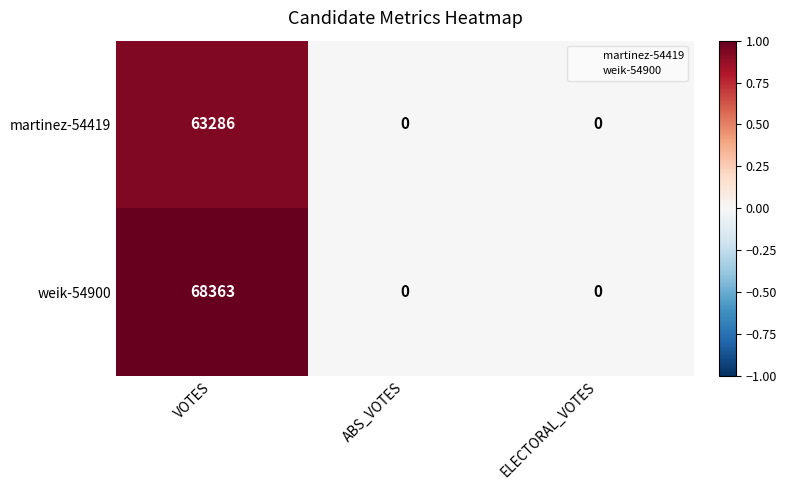

Which series has the largest total across all categories?

weik-54900